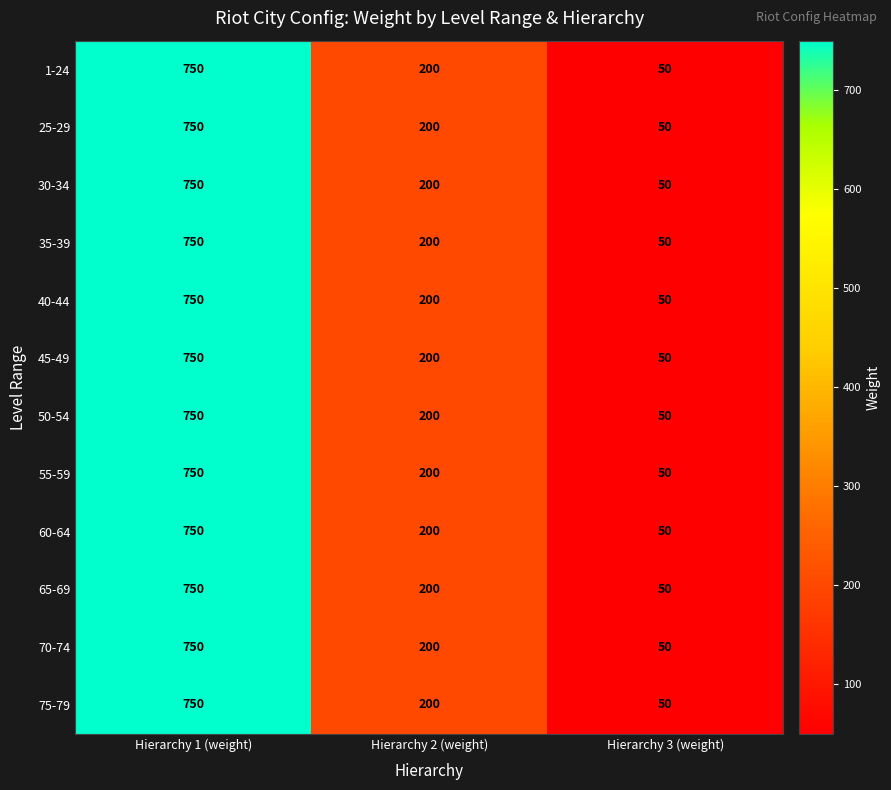

Where is 60-64 nearest to the value 400?

Hierarchy 2 (weight)